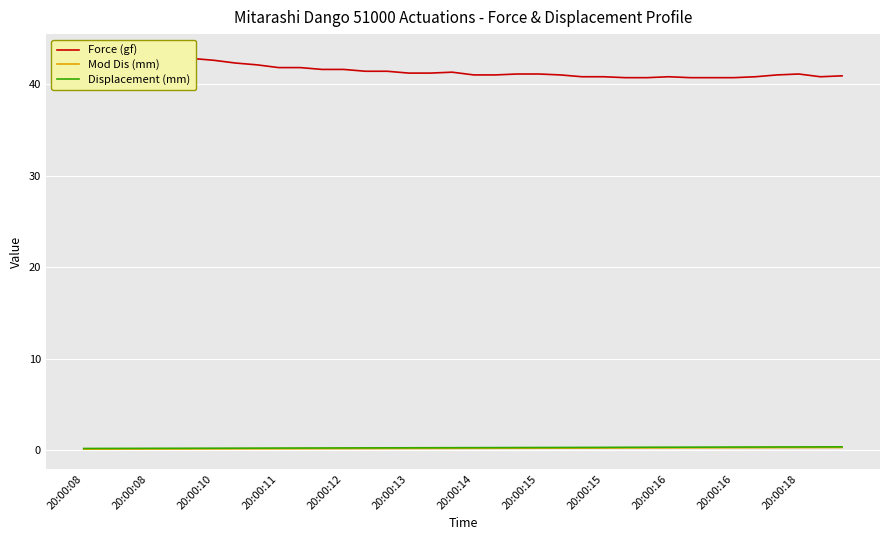

Reading left to right, list all the values displayed in this chart.

Force (gf): 43.1	43.1	42.9	43.1	43.3	42.8	42.6	42.3	42.1	41.8	41.8	41.6	41.6	41.4	41.4	41.2	41.2	41.3	41.0	41.0	41.1	41.1	41.0	40.8	40.8	40.7	40.7	40.8	40.7	40.7	40.7	40.8	41.0	41.1	40.8	40.9
Mod Dis (mm): 0.1	0.1	0.1	0.1	0.1	0.1	0.1	0.1	0.1	0.1	0.1	0.1	0.2	0.2	0.2	0.2	0.2	0.2	0.2	0.2	0.2	0.2	0.2	0.2	0.2	0.2	0.2	0.2	0.2	0.2	0.2	0.3	0.3	0.3	0.3	0.3
Displacement (mm): 0.2	0.2	0.2	0.2	0.2	0.2	0.2	0.2	0.2	0.2	0.2	0.2	0.2	0.2	0.2	0.2	0.2	0.3	0.3	0.3	0.3	0.3	0.3	0.3	0.3	0.3	0.3	0.3	0.3	0.3	0.3	0.3	0.3	0.3	0.3	0.3